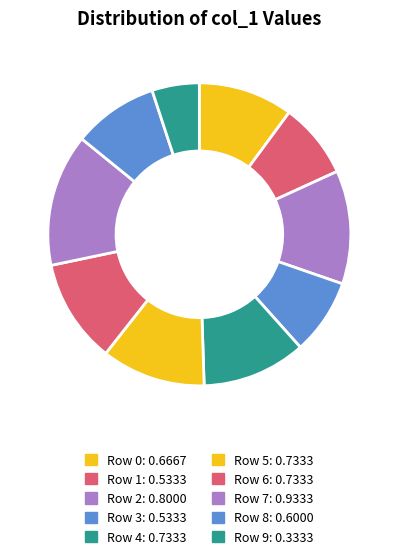

Rank the categories by value from lowest to highest.

Row 9, Row 1, Row 3, Row 8, Row 0, Row 4, Row 5, Row 6, Row 2, Row 7